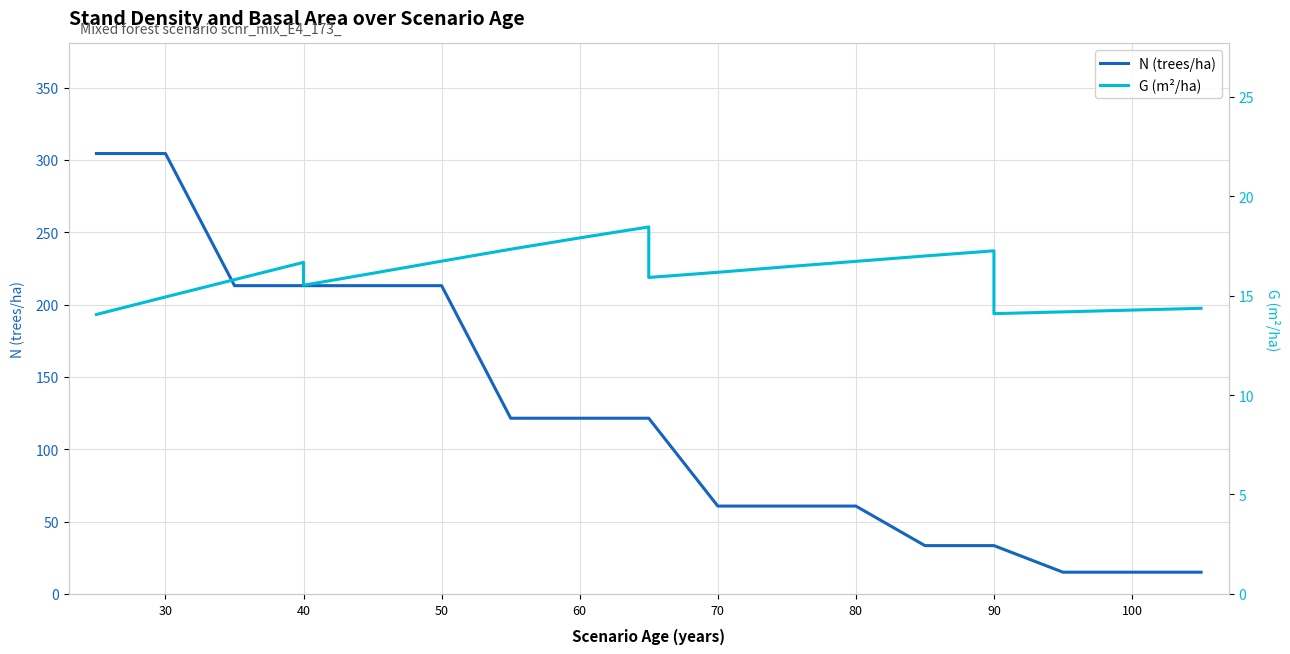

How many lines are shown in the chart?

2